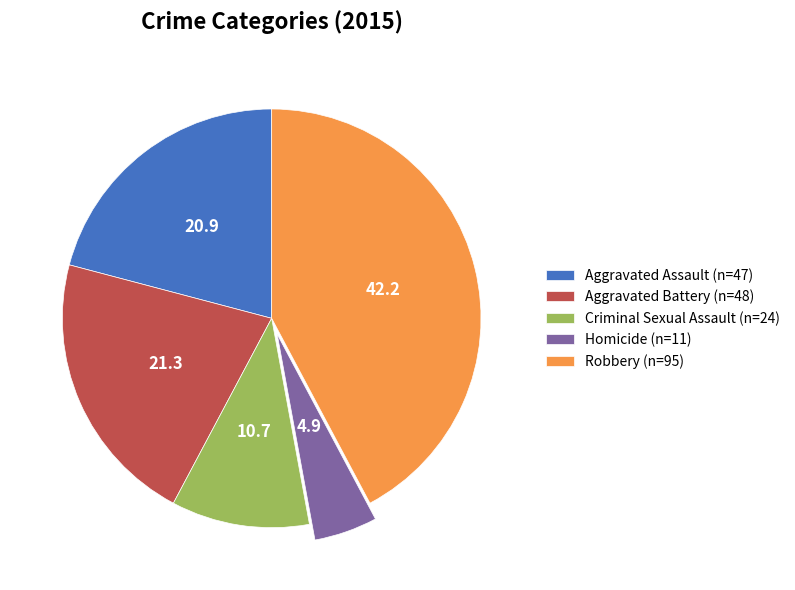

Which has a higher value, Criminal Sexual Assault (n=24) or Aggravated Battery (n=48)?

Aggravated Battery (n=48)